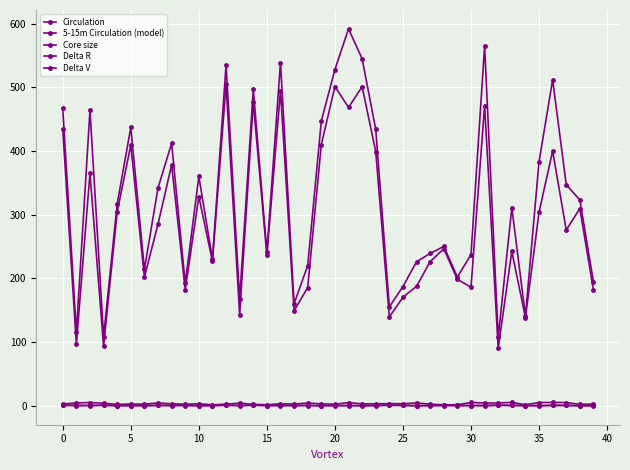

How many lines are shown in the chart?

5